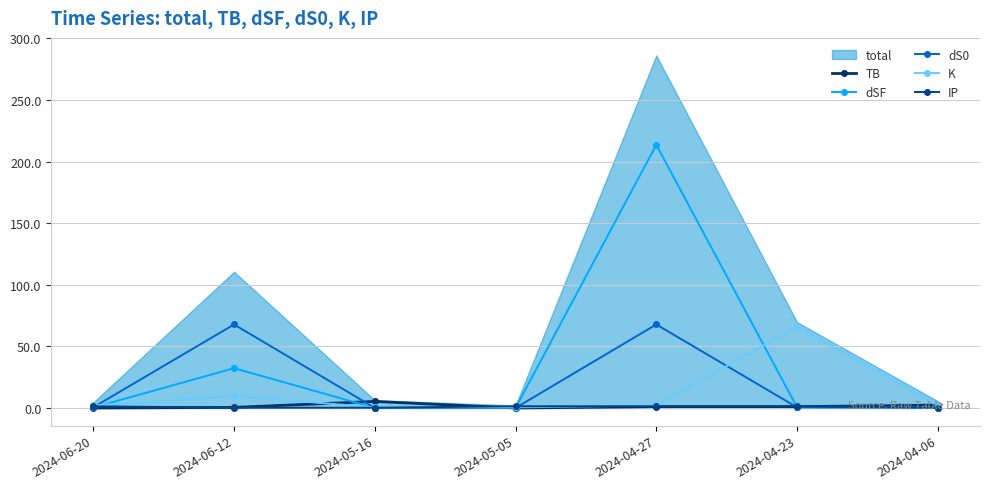

List the labels in order of dS0 value, smallest first.

2024-05-05, 2024-05-16, 2024-04-06, 2024-06-20, 2024-04-23, 2024-06-12, 2024-04-27